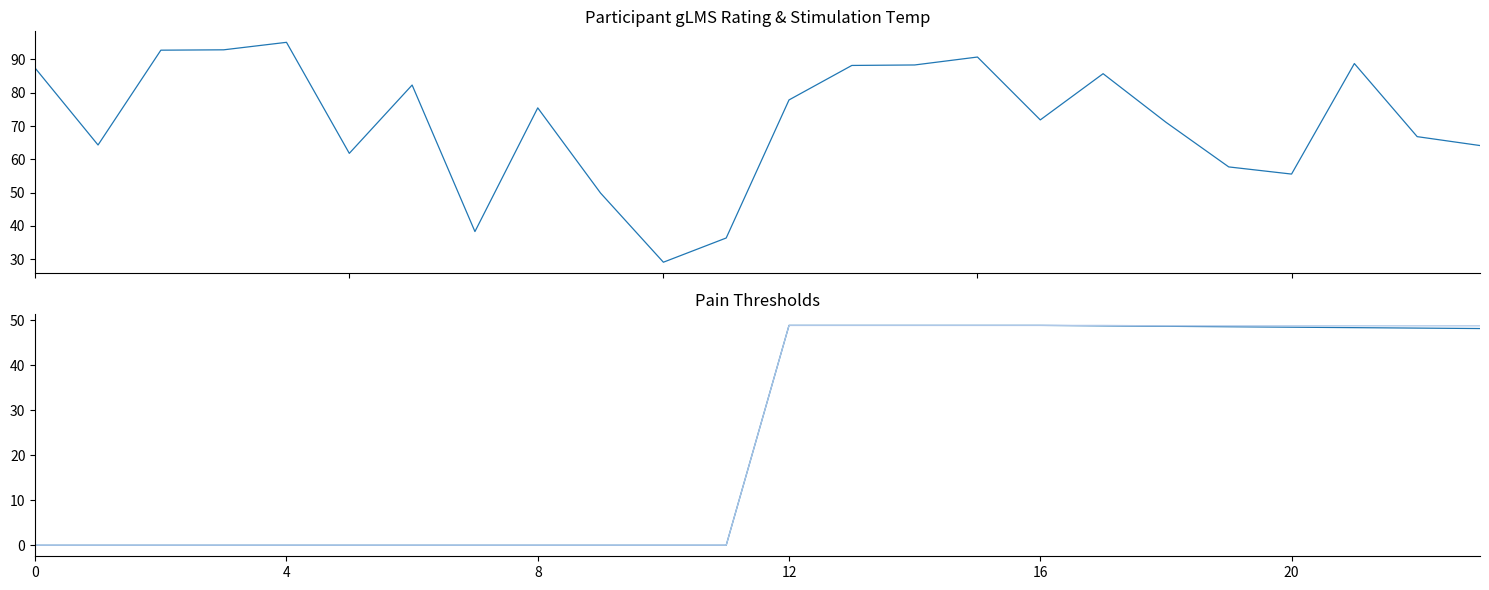

What is the sum of the Low_threshold_pain values at 0 and 15?

48.9